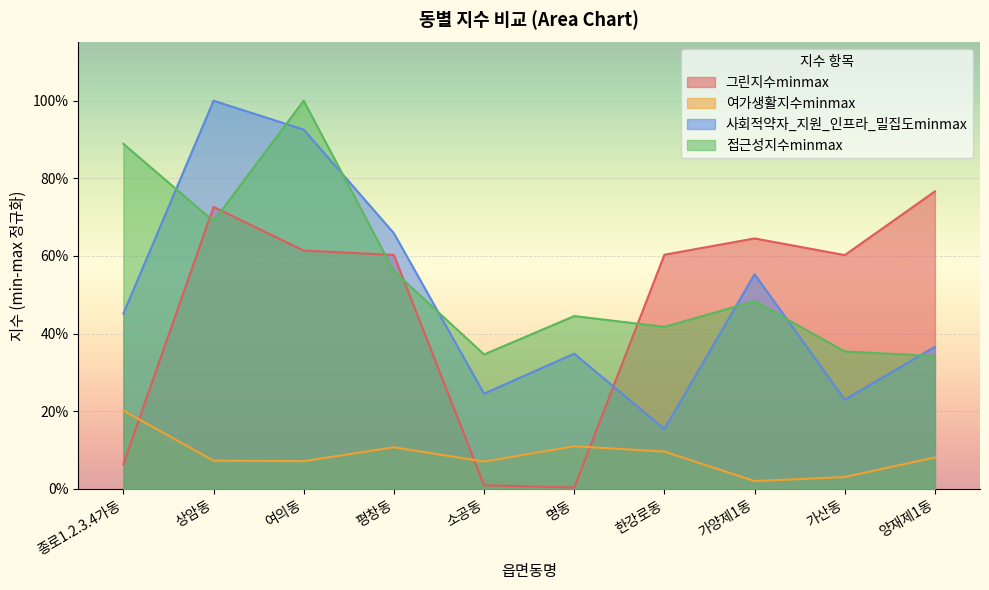

Between which two adjacent categories do 그린지수minmax and 사회적약자_지원_인프라_밀집도minmax first intersect?

명동 and 한강로동